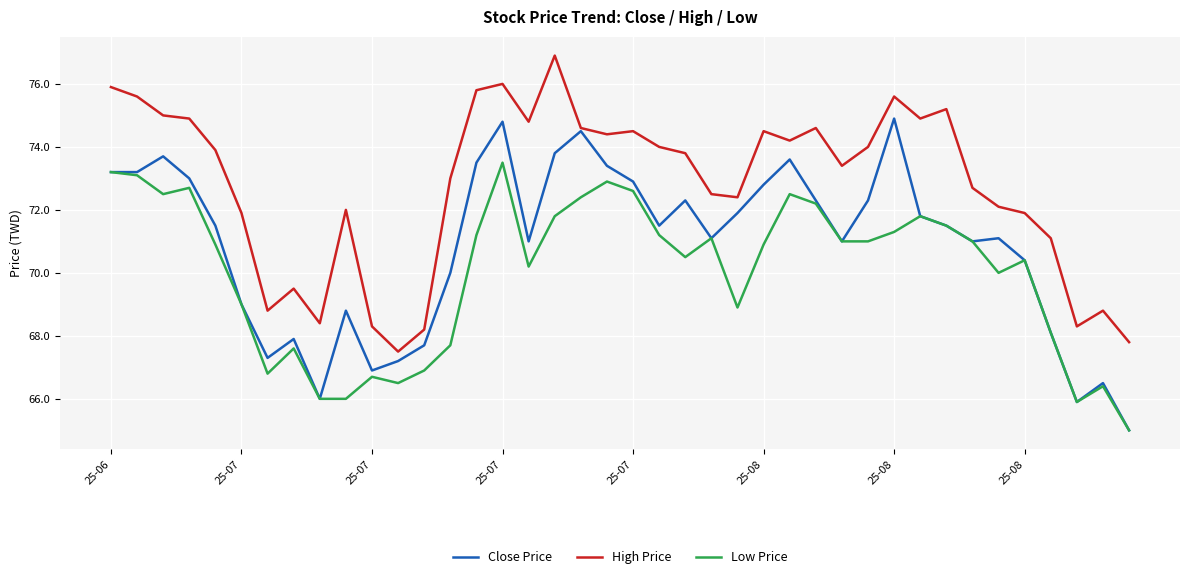

What is the lowest value of the High Price series?

67.5